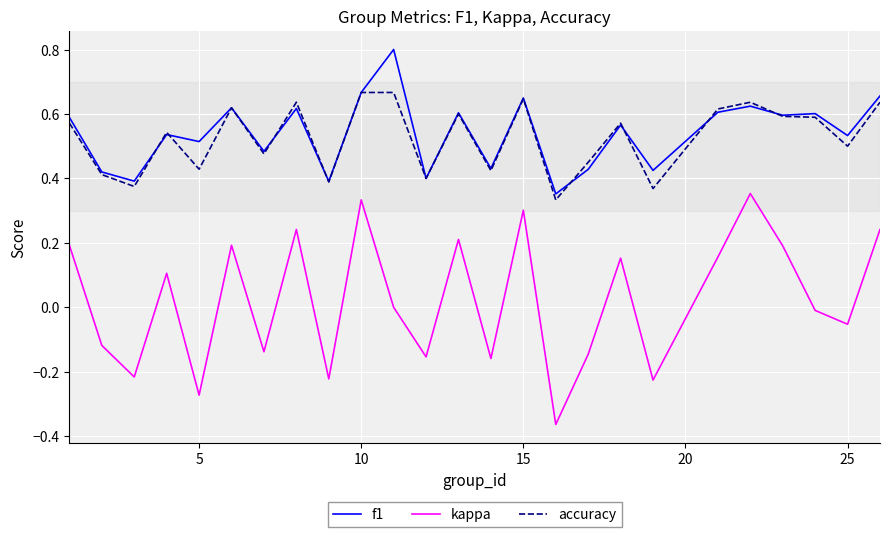

True or false: accuracy and kappa cross at least once.

False